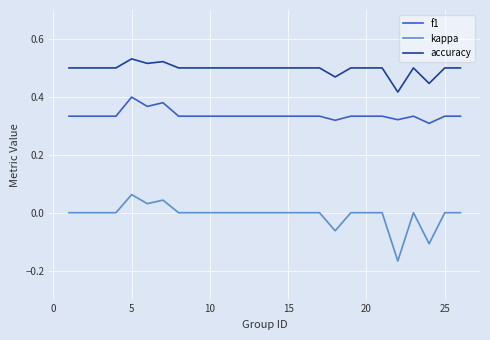

List the series in order of their overall mean, highest first.

accuracy, f1, kappa